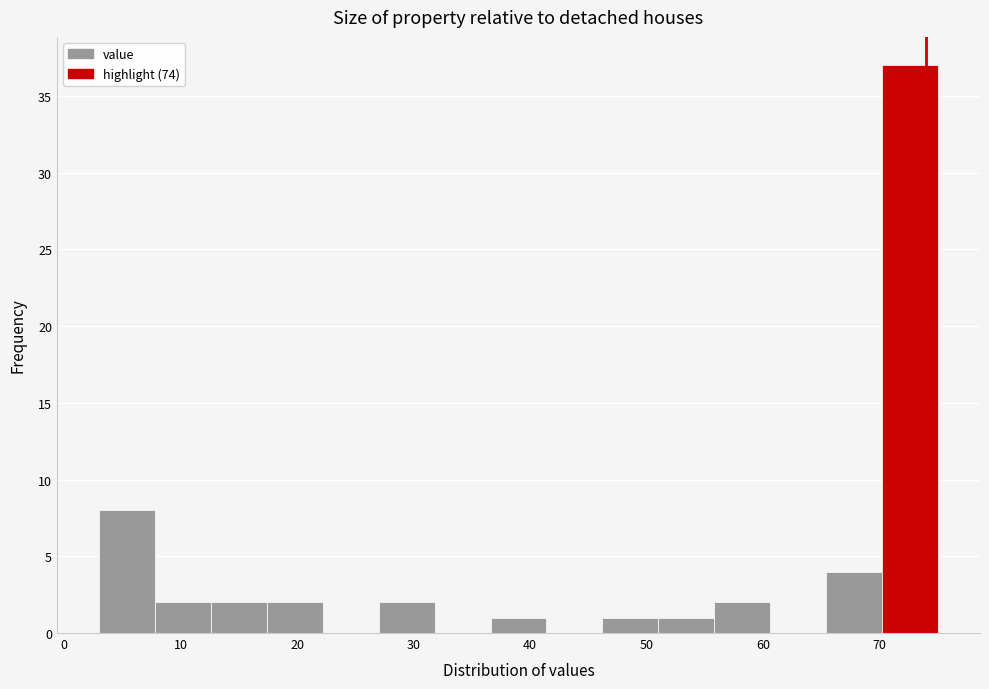

Reading left to right, list every bar in this chart as the range it spans on the x-axis followed by its height. Neither the bar edges nor the heights are printed on the chart, so give them approximately, as read against the axes.

3.0 to 7.8: 8
7.8 to 12.6: 2
12.6 to 17.4: 2
17.4 to 22.2: 2
22.2 to 27.0: 0
27.0 to 31.8: 2
31.8 to 36.6: 0
36.6 to 41.4: 1
41.4 to 46.2: 0
46.2 to 51.0: 1
51.0 to 55.8: 1
55.8 to 60.6: 2
60.6 to 65.4: 0
65.4 to 70.2: 4
70.2 to 75.0: 37